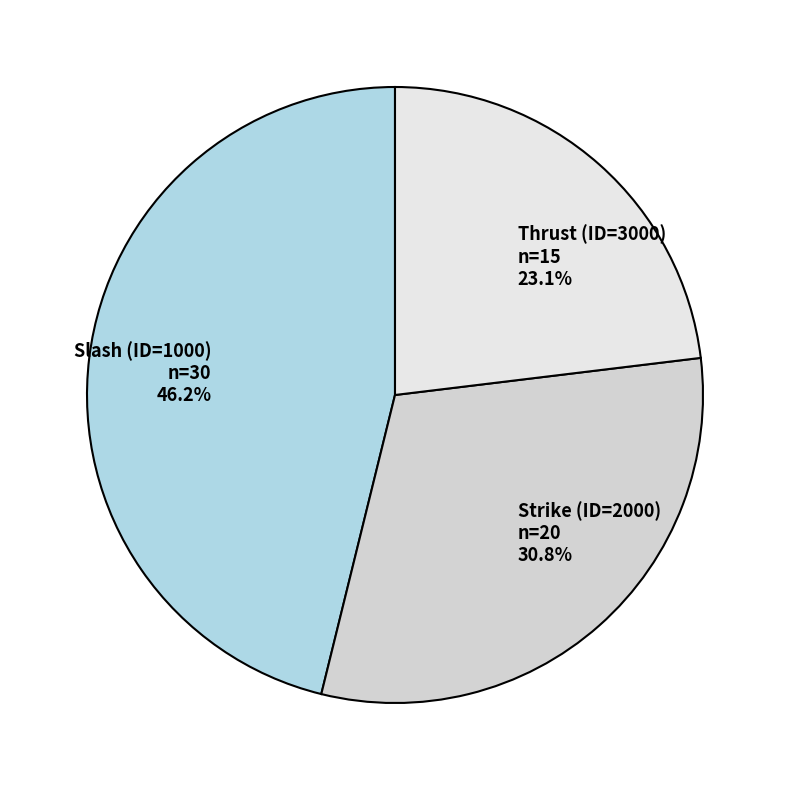

How many segments does this pie chart have?

3